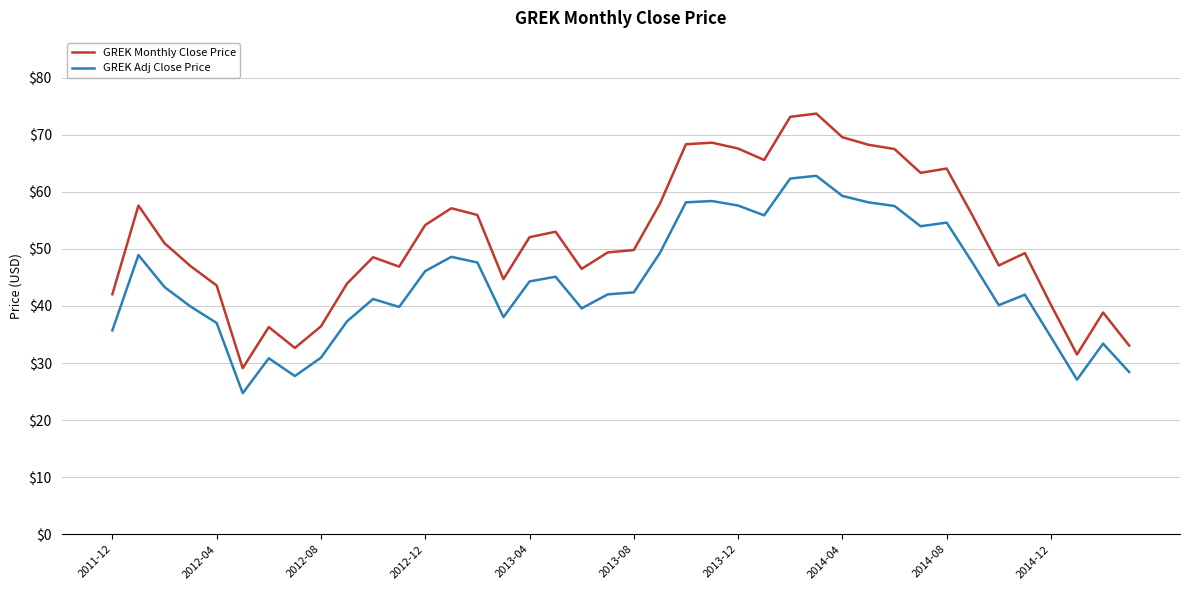

Which series has the largest total across all categories?

GREK Monthly Close Price